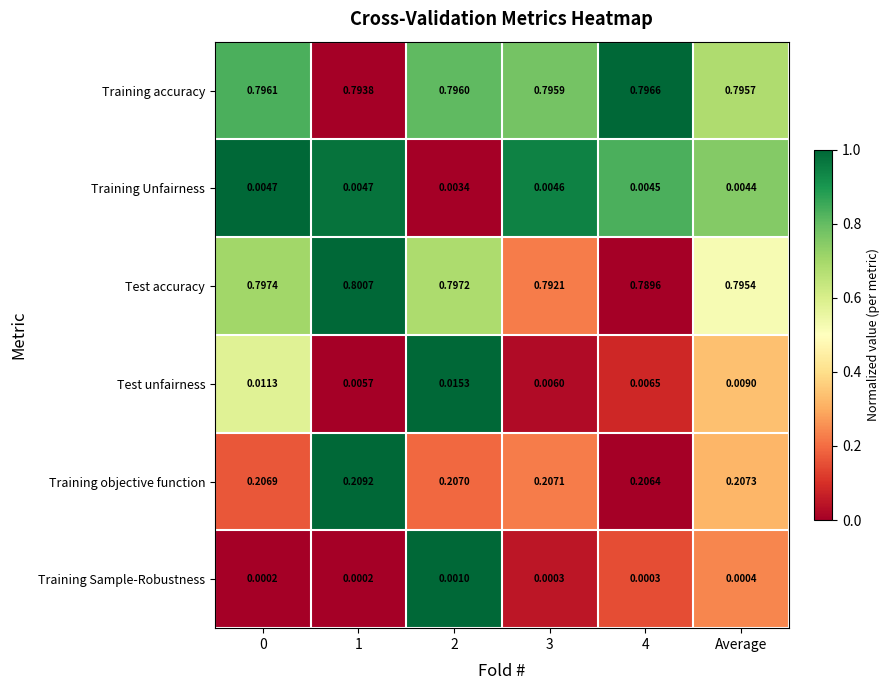

At Average, list the series in order from largest to smallest.

Training accuracy, Test accuracy, Training objective function, Test unfairness, Training Unfairness, Training Sample-Robustness